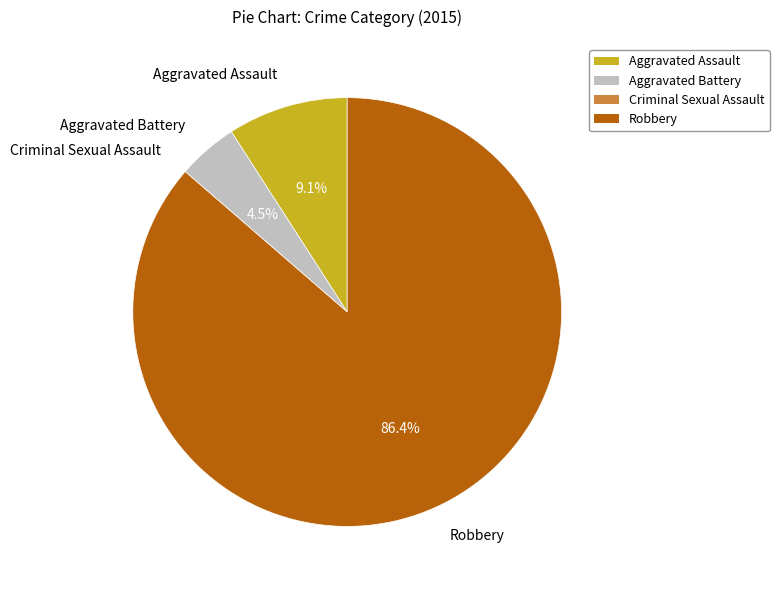

True or false: Robbery accounts for 77% of the total.

False